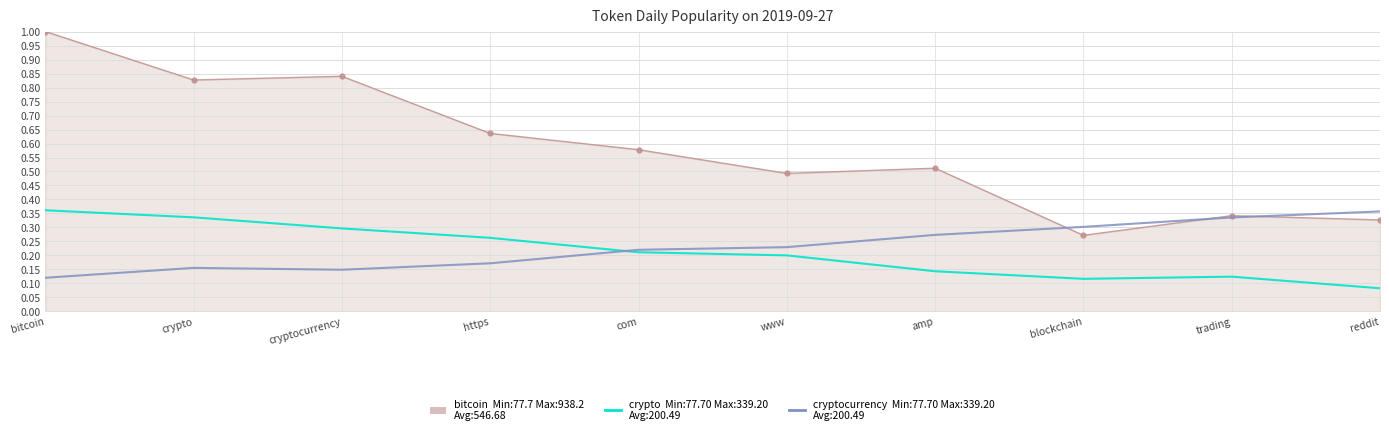

Reading left to right, transcribe all the data shown in this chart.

crypto: 1.0	0.8	0.8	0.6	0.6	0.5	0.5	0.3	0.3	0.3
cryptocurrency: 0.4	0.3	0.3	0.3	0.2	0.2	0.1	0.1	0.1	0.1
https: 0.1	0.2	0.1	0.2	0.2	0.2	0.3	0.3	0.3	0.4